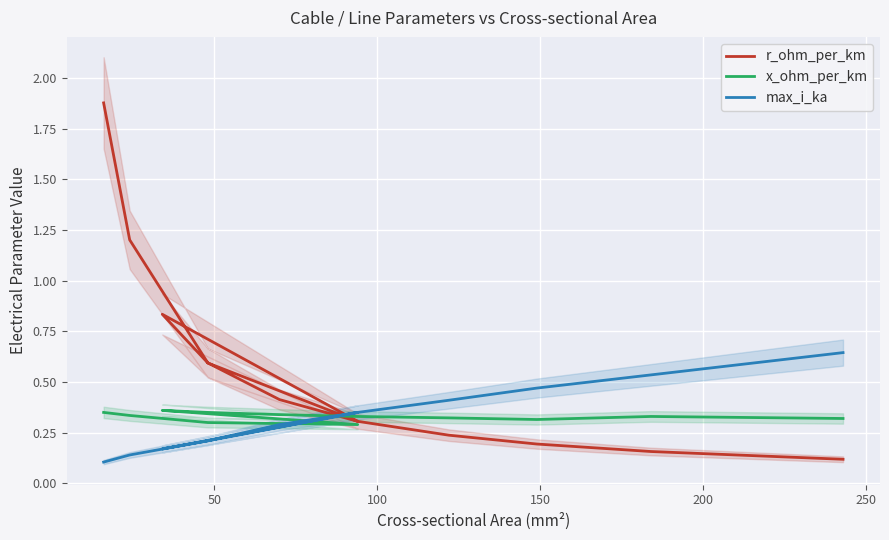

Is the value of x_ohm_per_km at 0 greater than the value of r_ohm_per_km at 100?

No